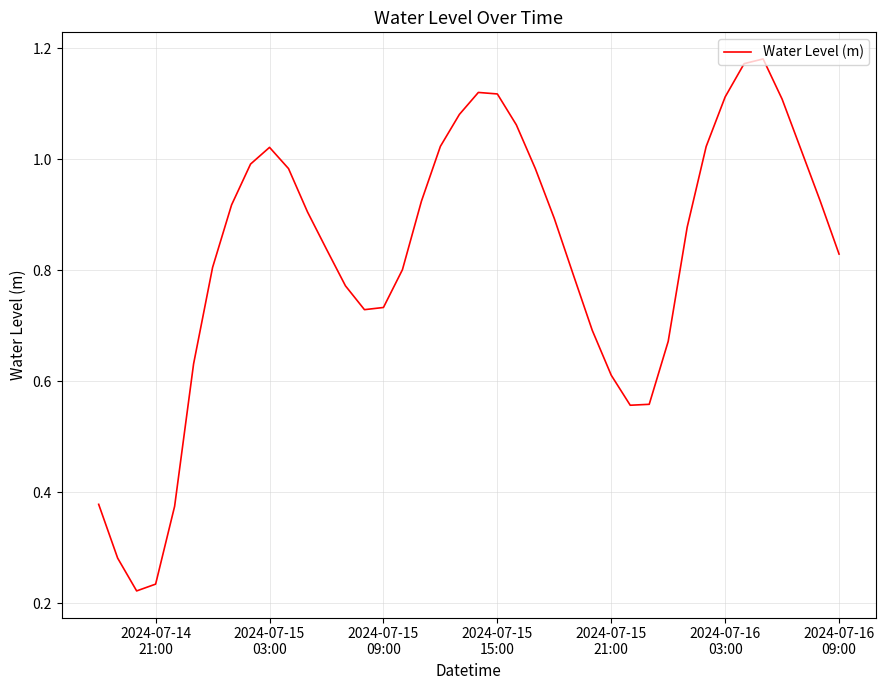

What is the smallest value displayed?

0.2